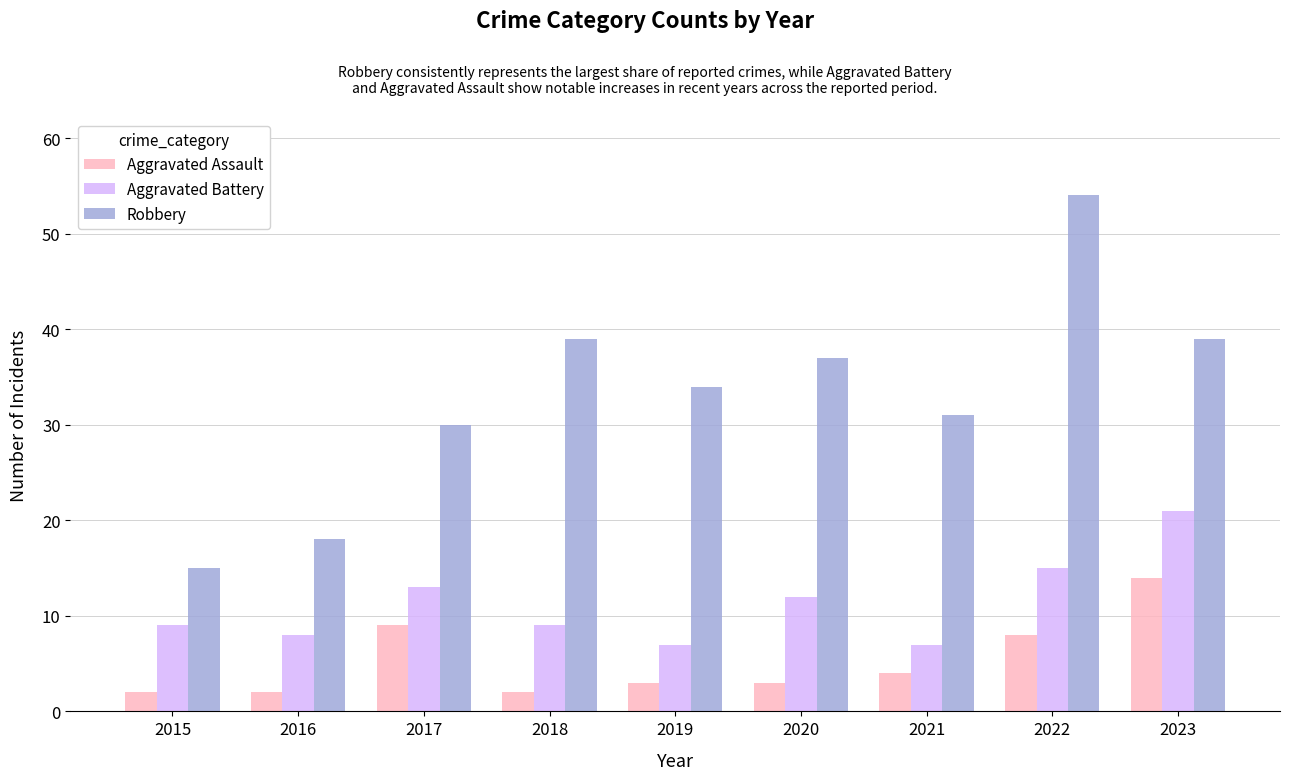

At how many categories does at least one series exceed 7?

9